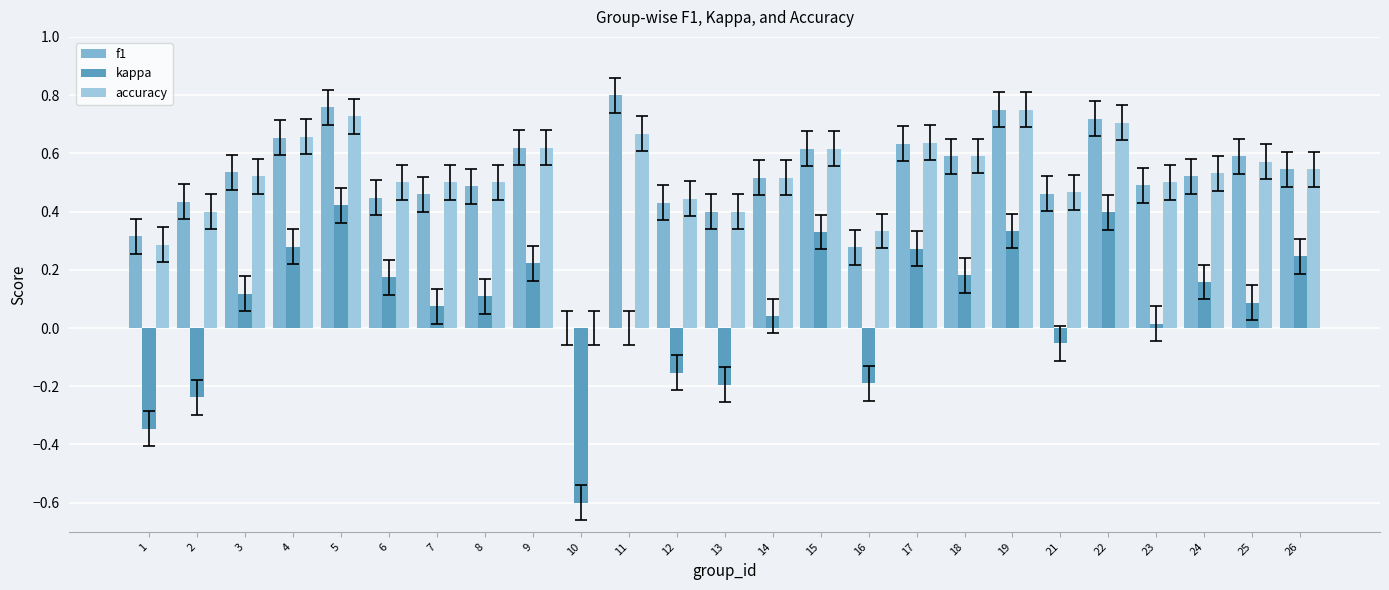

Are the bars grouped side by side (vs. stacked)?

Yes